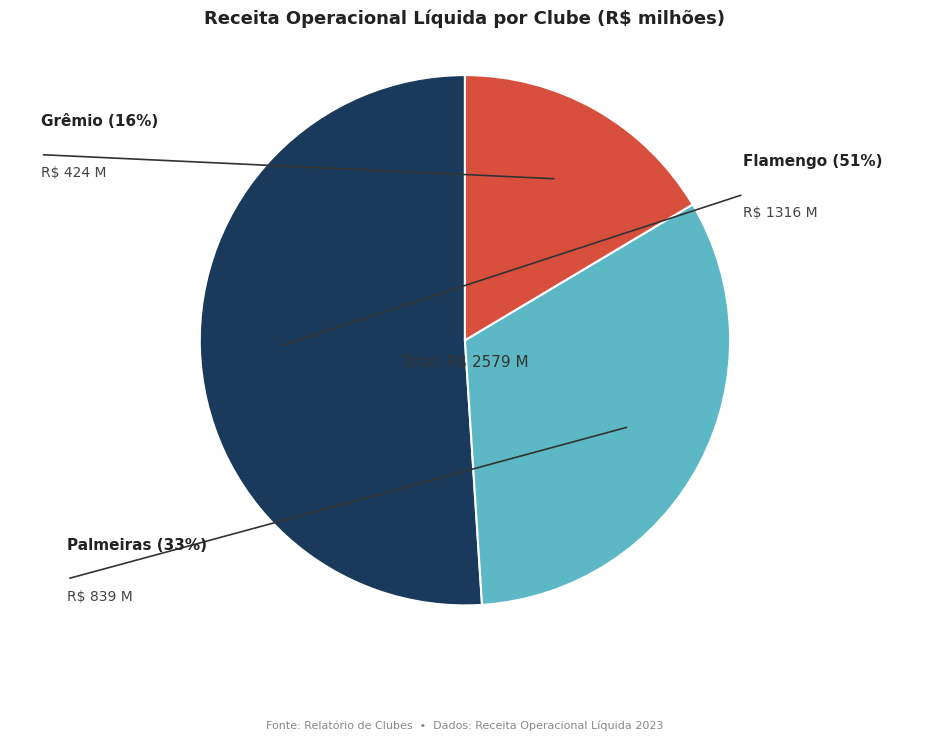

Which slice is the largest?

Flamengo